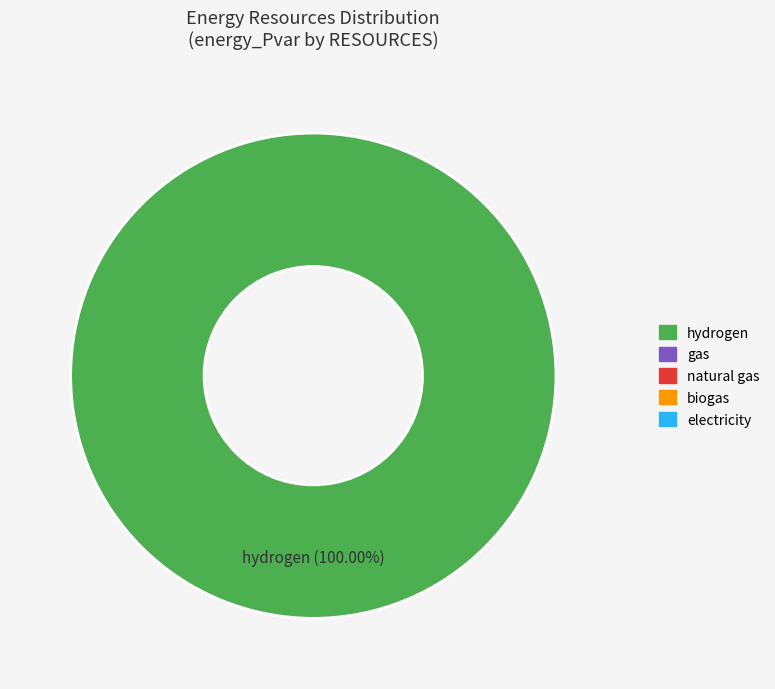

Is there a majority slice in this chart?

Yes